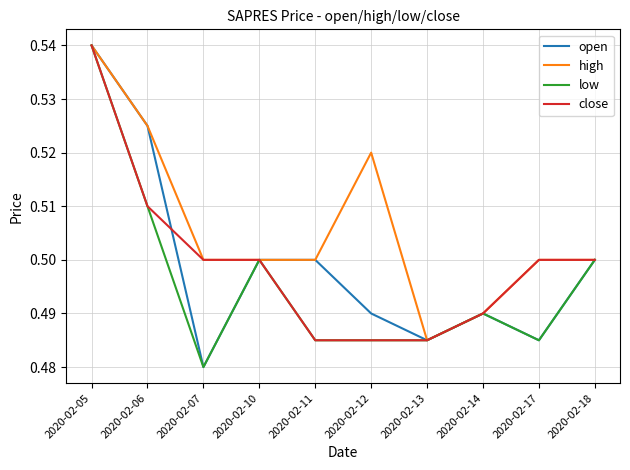

Which series has the largest total across all categories?

high